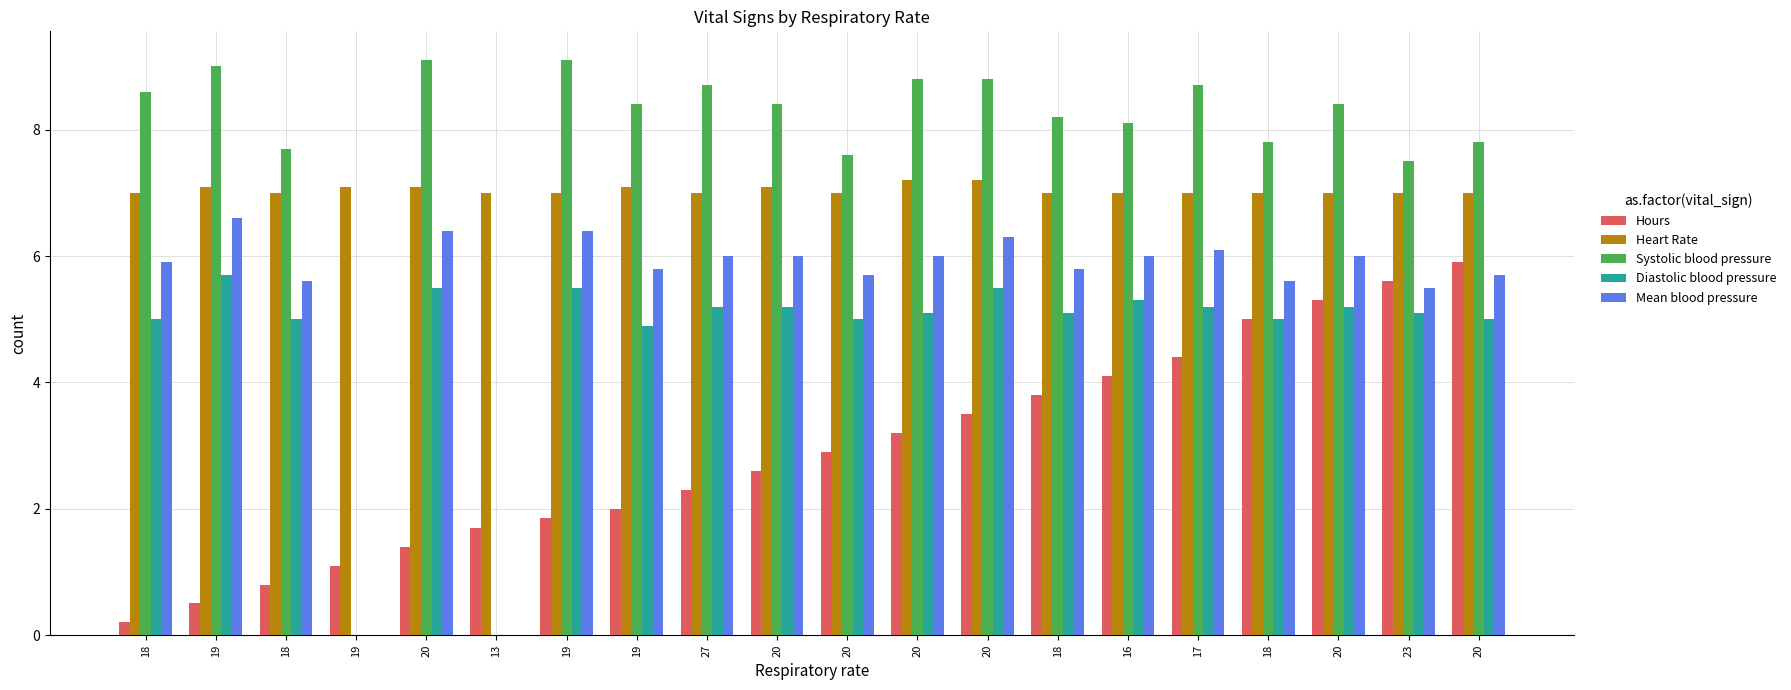

How many groups of bars are there?

20